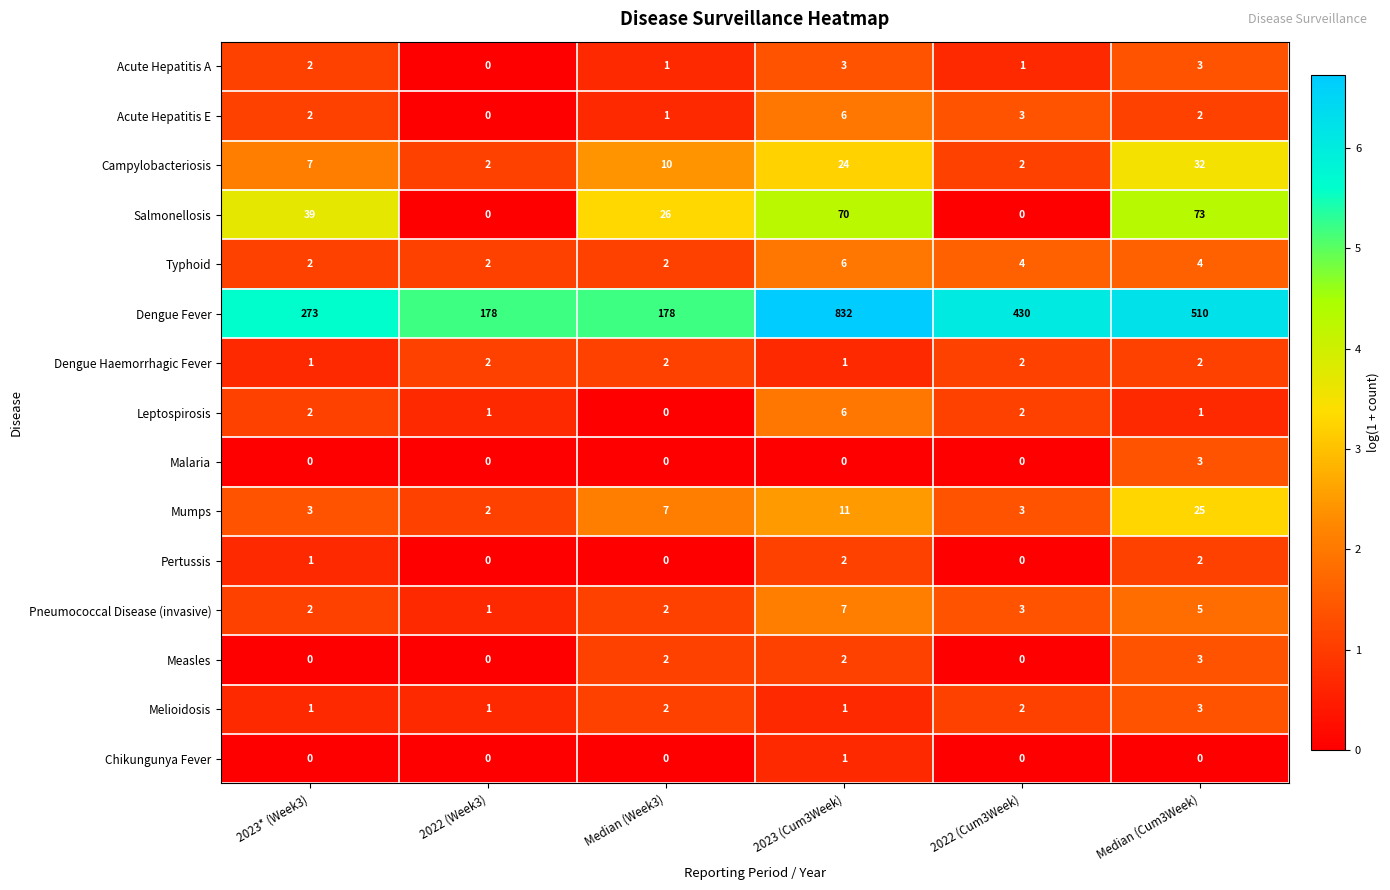

What is the total value across all series at 2023* (Week3)?

335